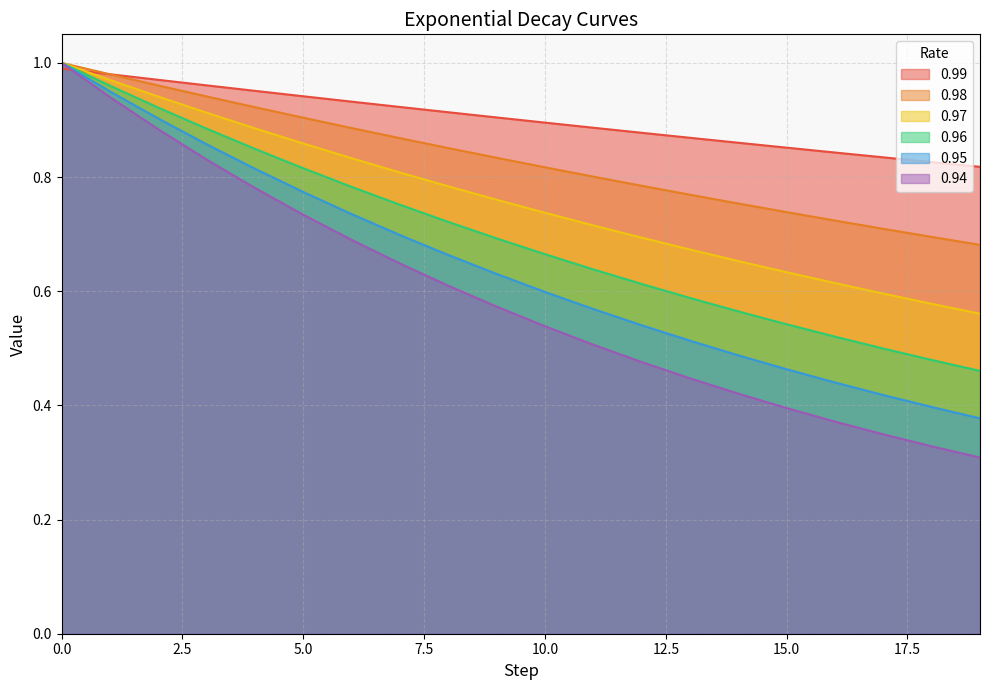

Is it true that 0.98 equals 0.9 at 7?

True